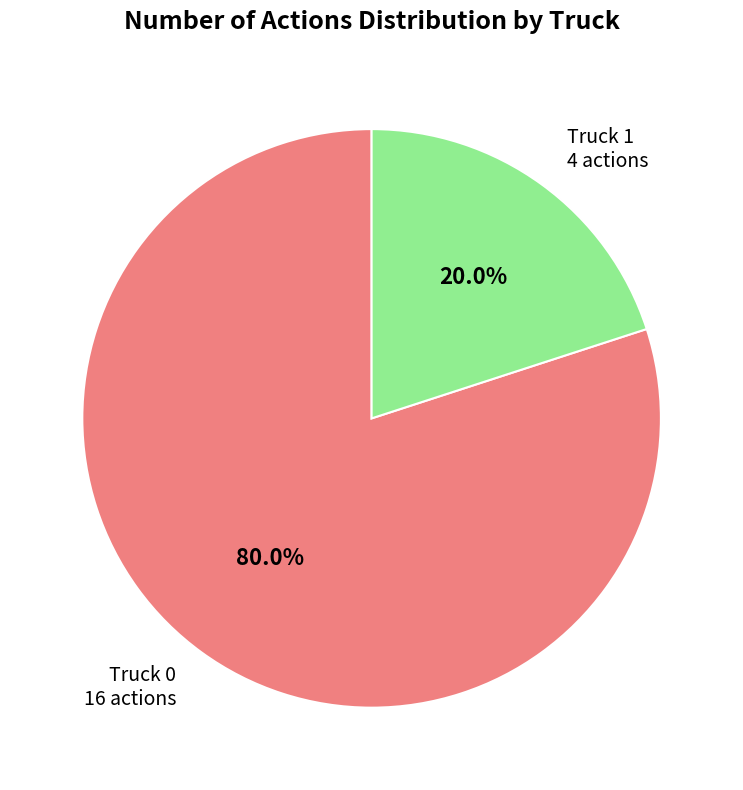

Is there any slice that represents more than half of the pie?

Yes